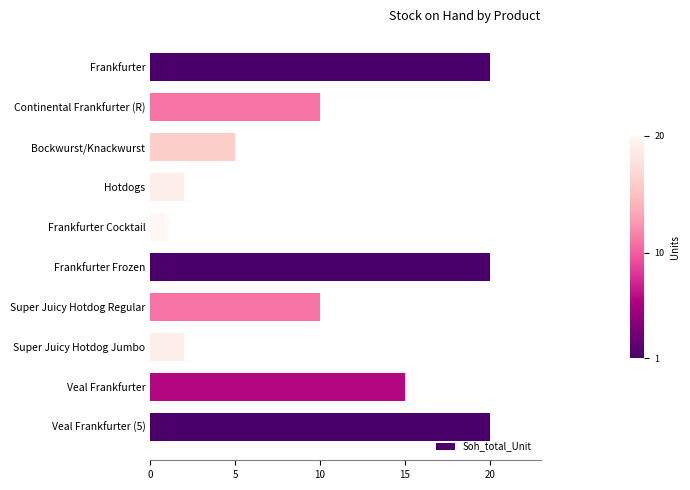

What is the difference between the maximum and minimum values?

19